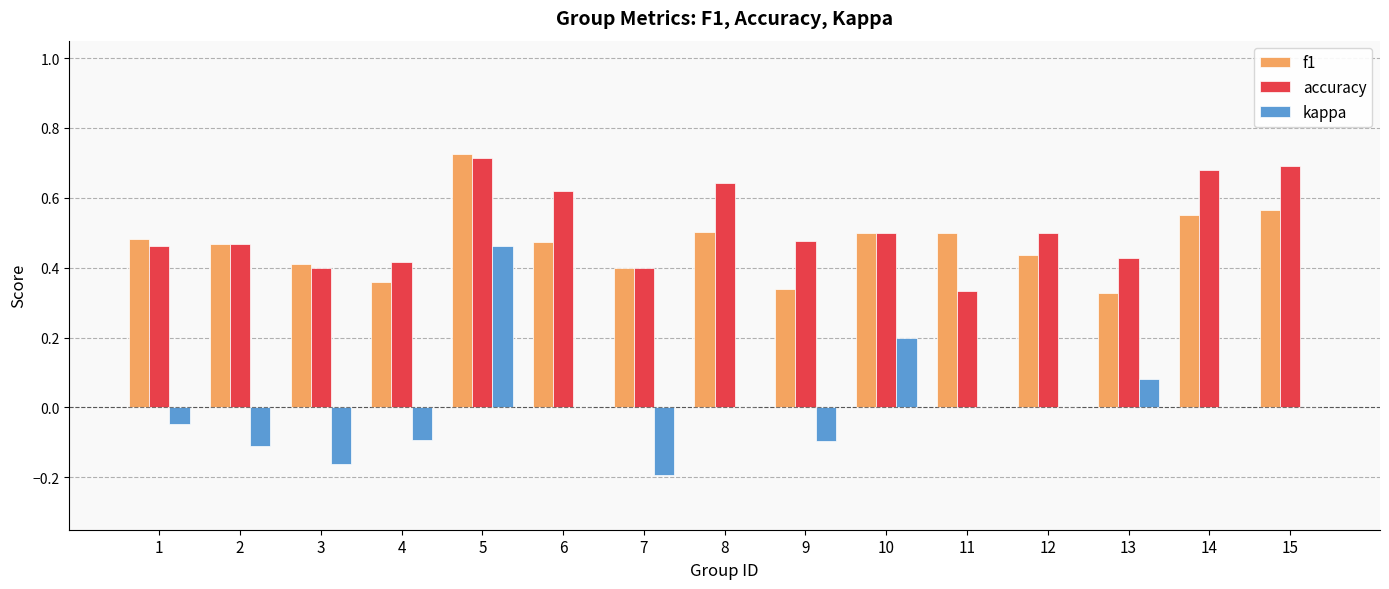

At which category is the sum across all series the highest?

5